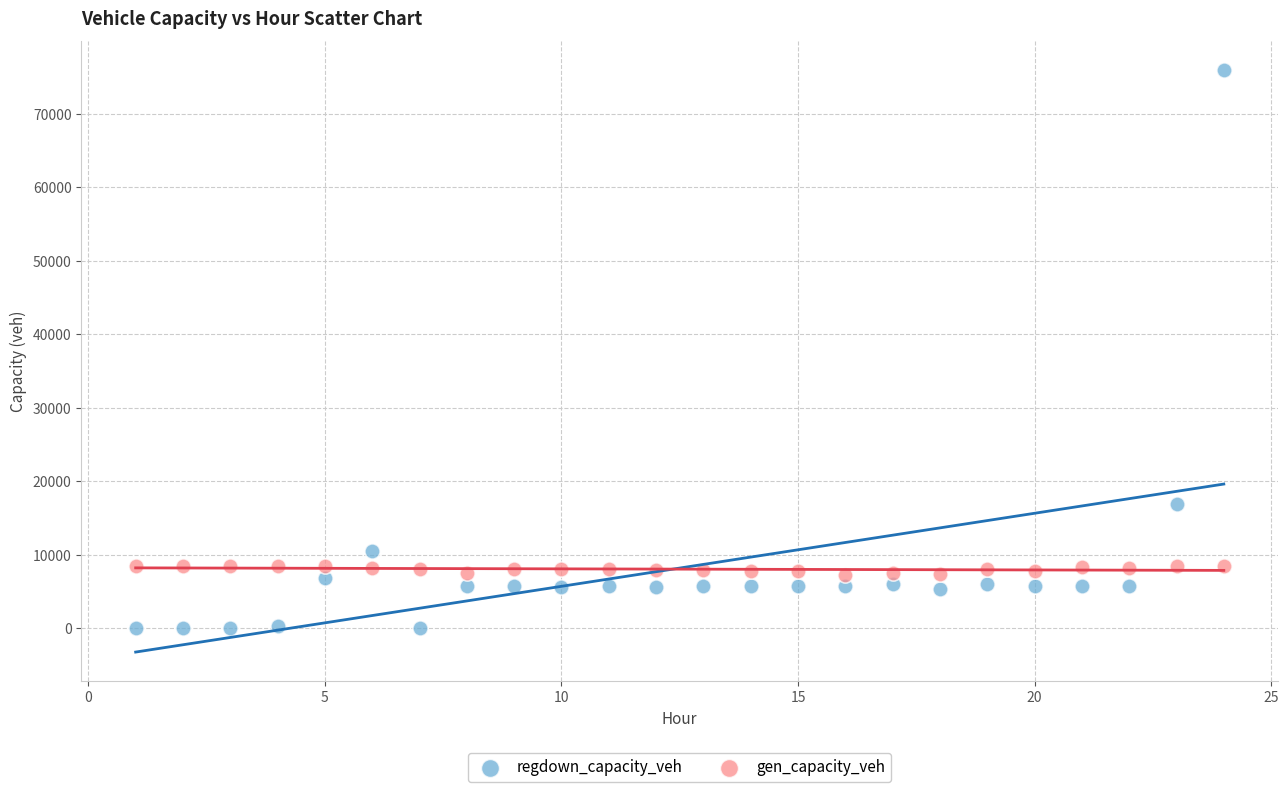

Which series reaches the minimum Y coordinate?

regdown_capacity_veh